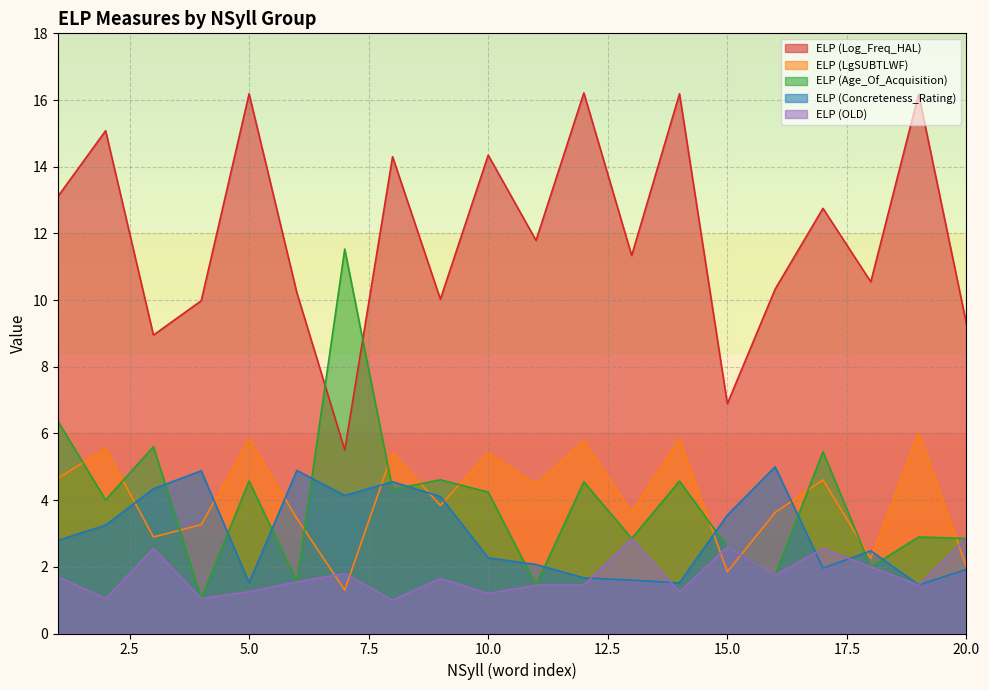

What are all the series names shown in the legend?

ELP (Log_Freq_HAL), ELP (LgSUBTLWF), ELP (Age_Of_Acquisition), ELP (Concreteness_Rating), ELP (OLD)